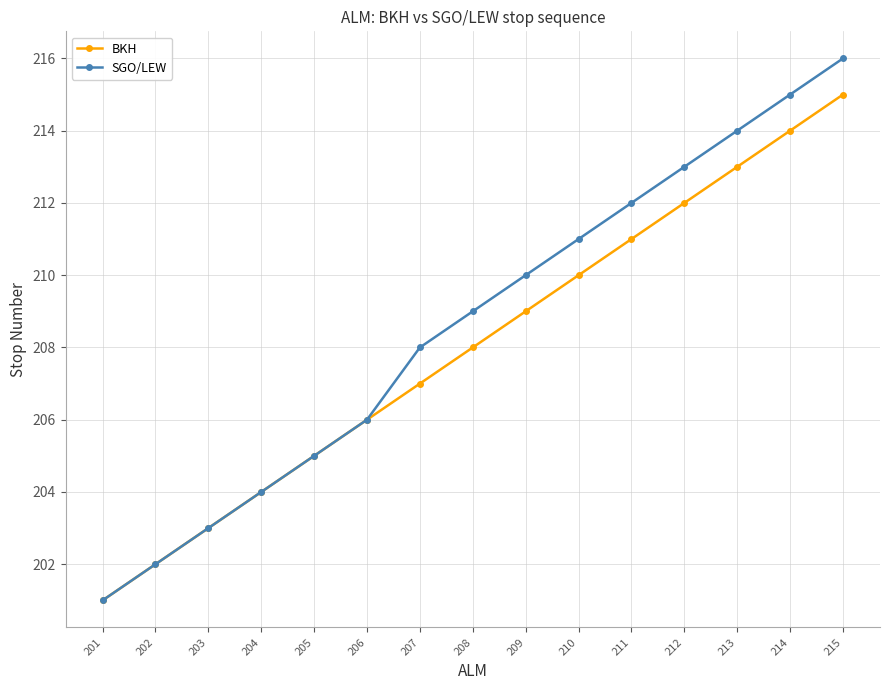

How many data points in BKH are less than 208?

7